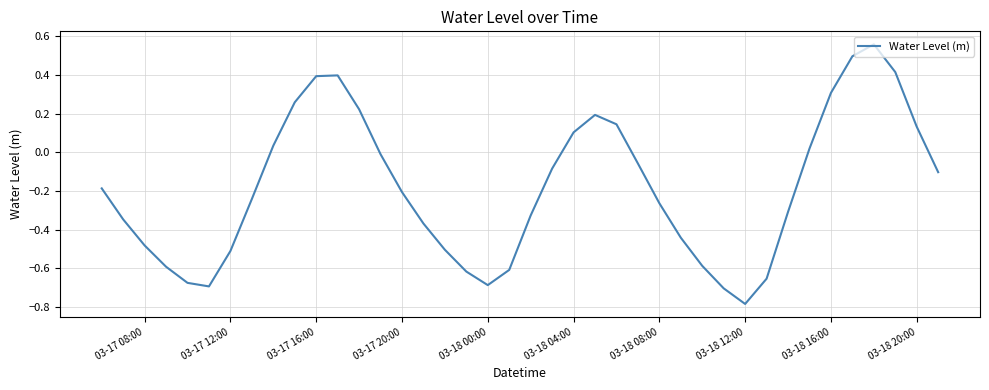

How many interior local valleys (lower than both neighbors) does the data have?

3